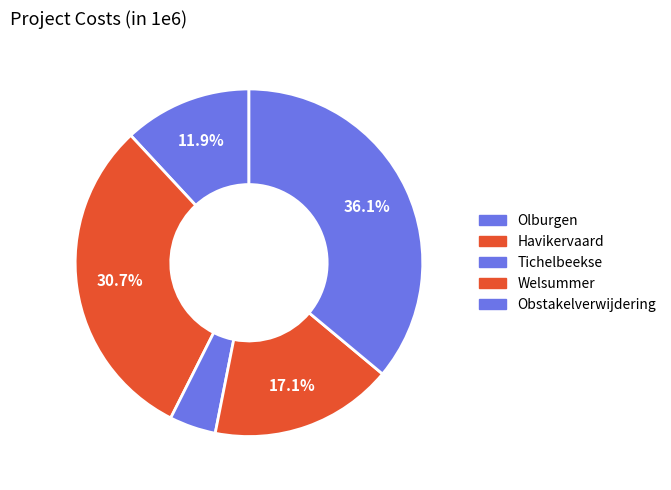

Count the number of slices in the pie.

5